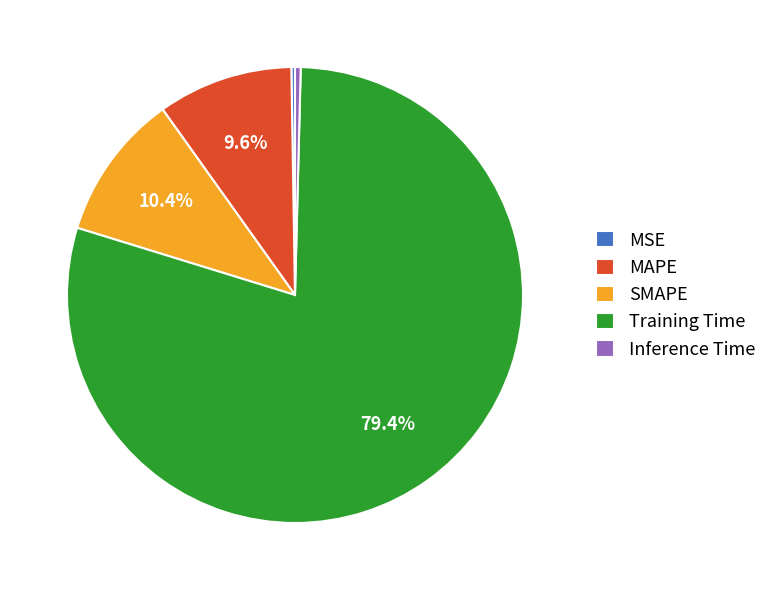

Which slice is the largest?

Training Time